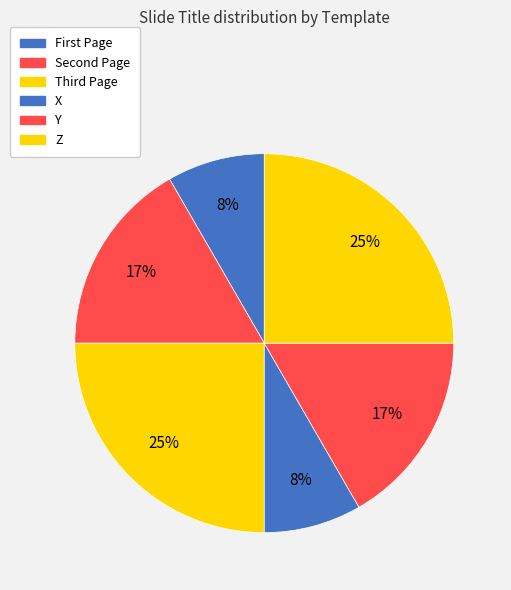

How many slices are in this pie chart?

6